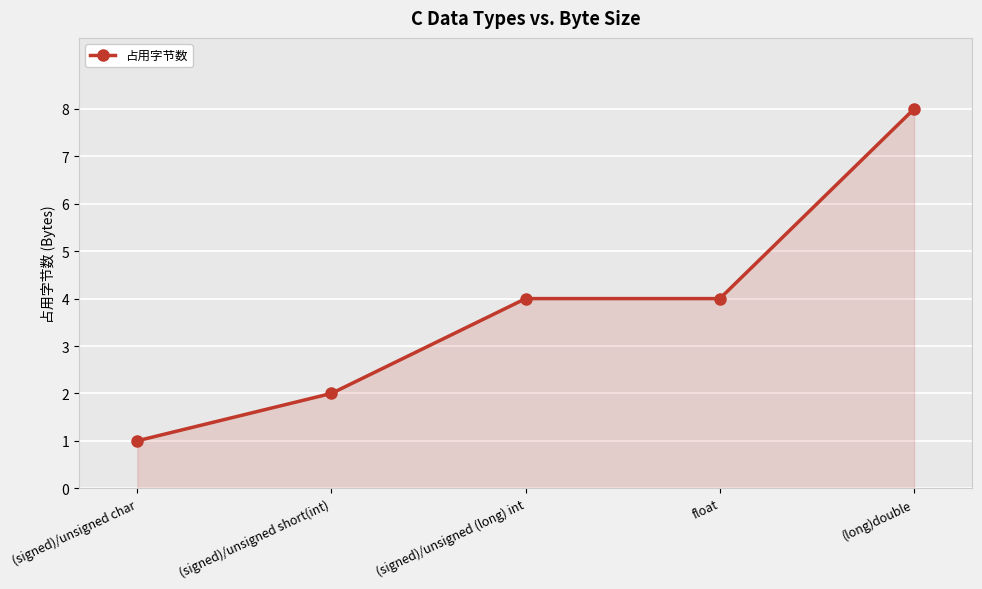

Reading left to right, what are all the values shown in this chart?

1	2	4	4	8